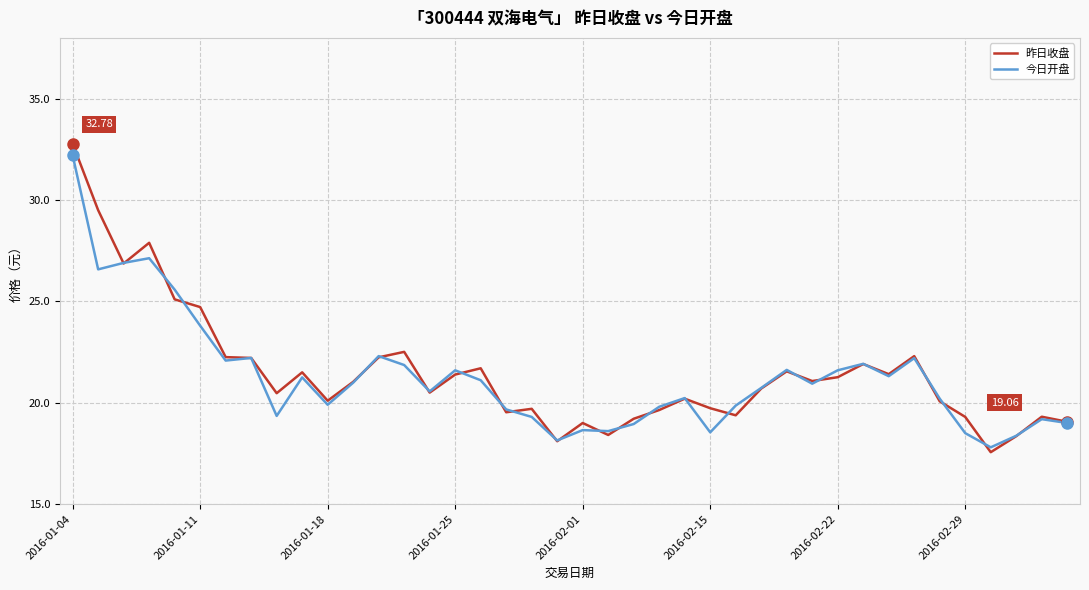

Which series has the widest spread of values?

昨日收盘